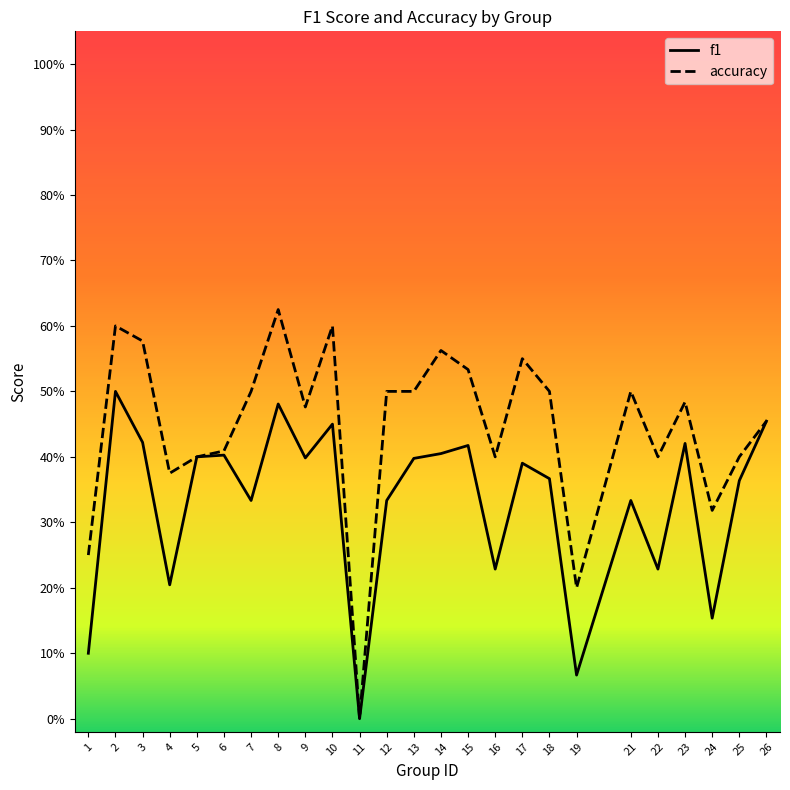

Rank the series by their maximum value, from lowest to highest.

f1, accuracy